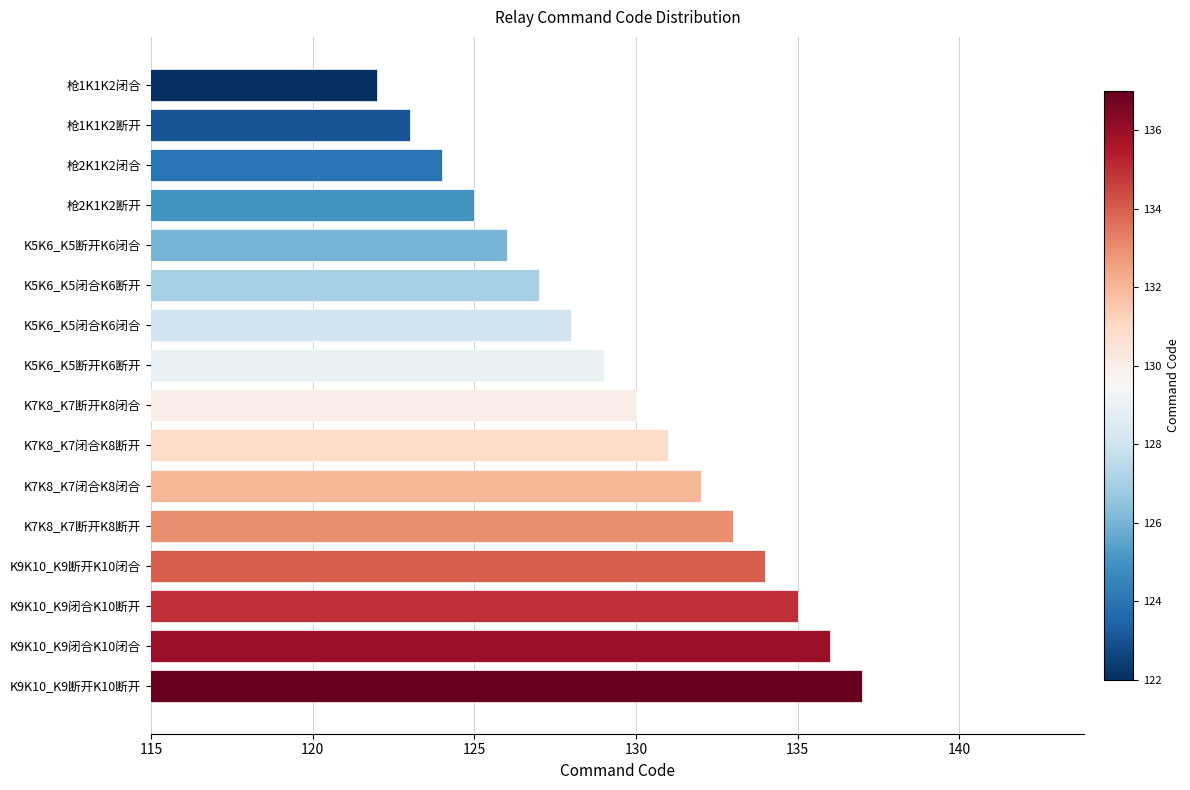

What is the difference between the maximum and minimum values?

15